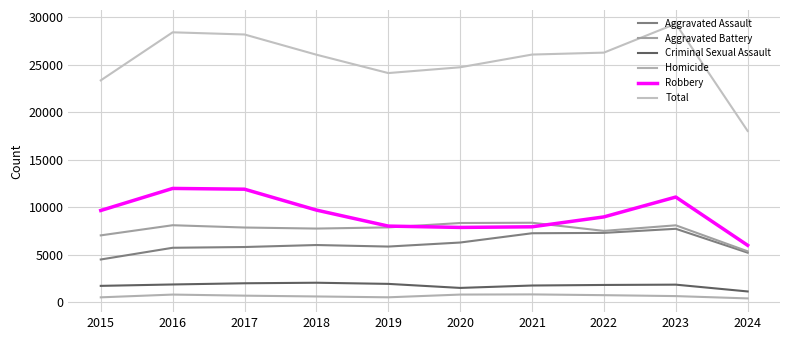

Rank the categories by Total value from lowest to highest.

2024, 2015, 2019, 2020, 2018, 2021, 2022, 2017, 2016, 2023